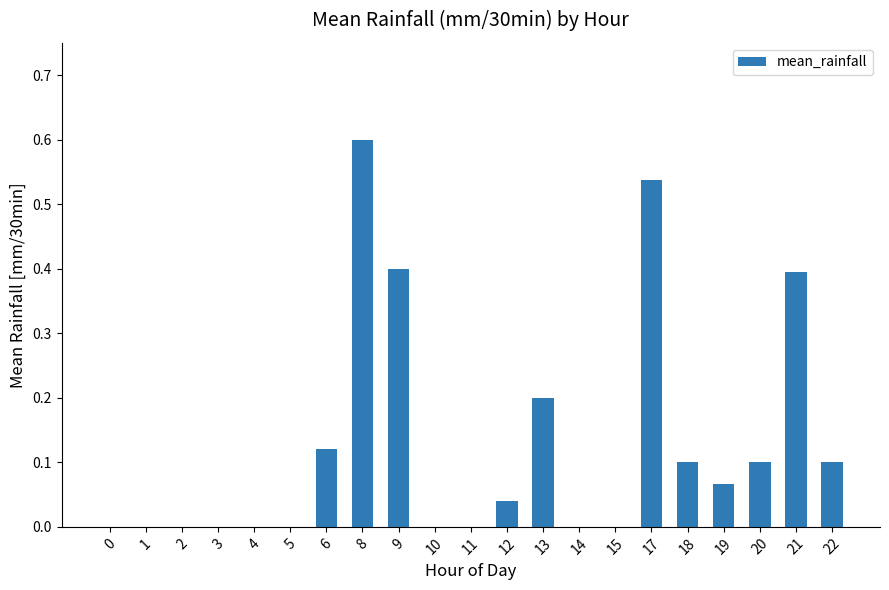

At which category does the chart reach its peak across all series?

8